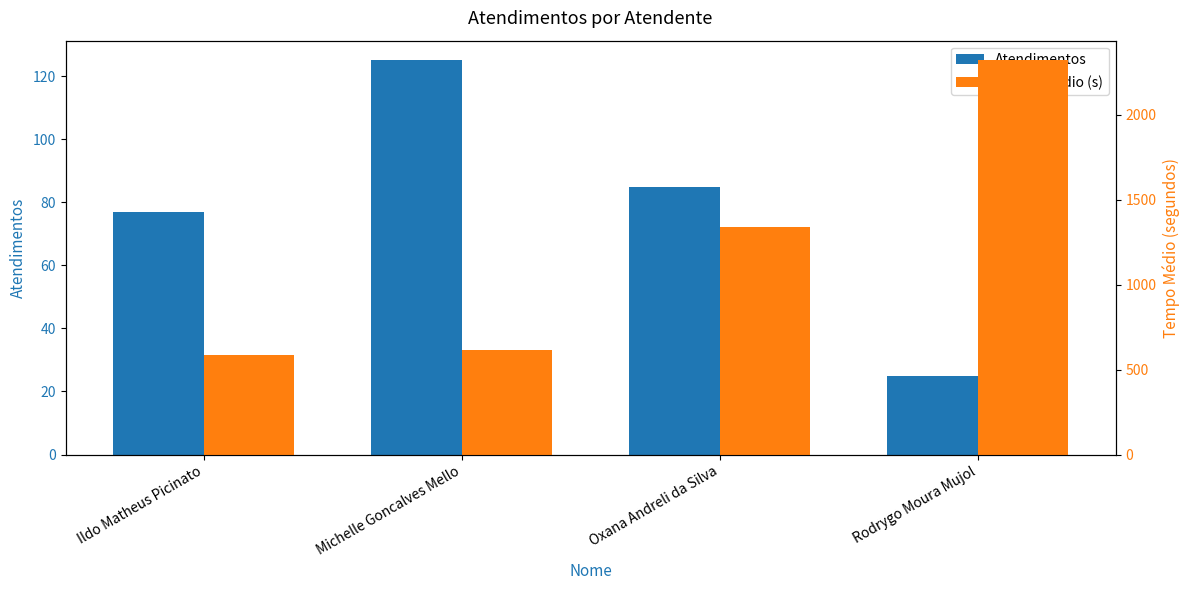

Where does the Tempo Médio (s) series first go above 1336?

Rodrygo Moura Mujol